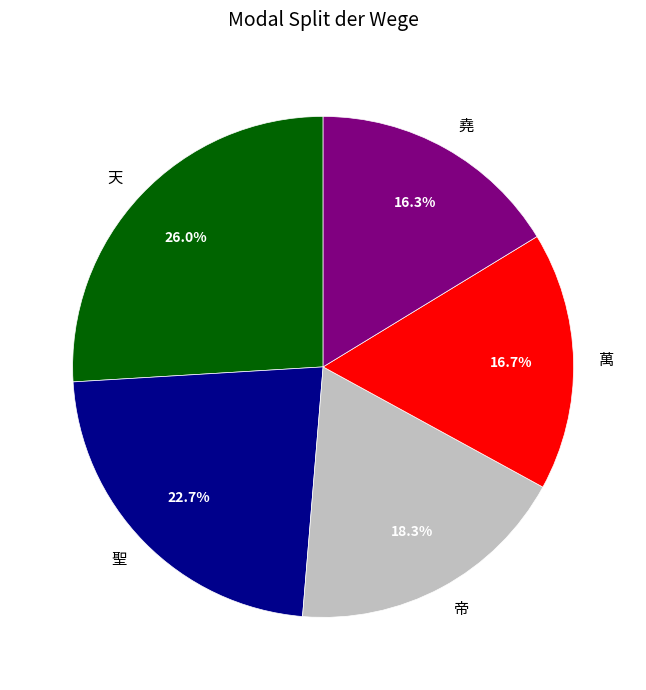

Which has a higher value, 天 or 帝?

天